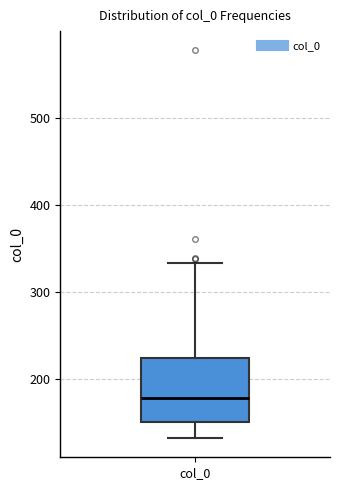

Where is the upper edge of the box for col_0 on the y-axis? The values are not printed on the chart, so give them approximately, as read against the axis.

220